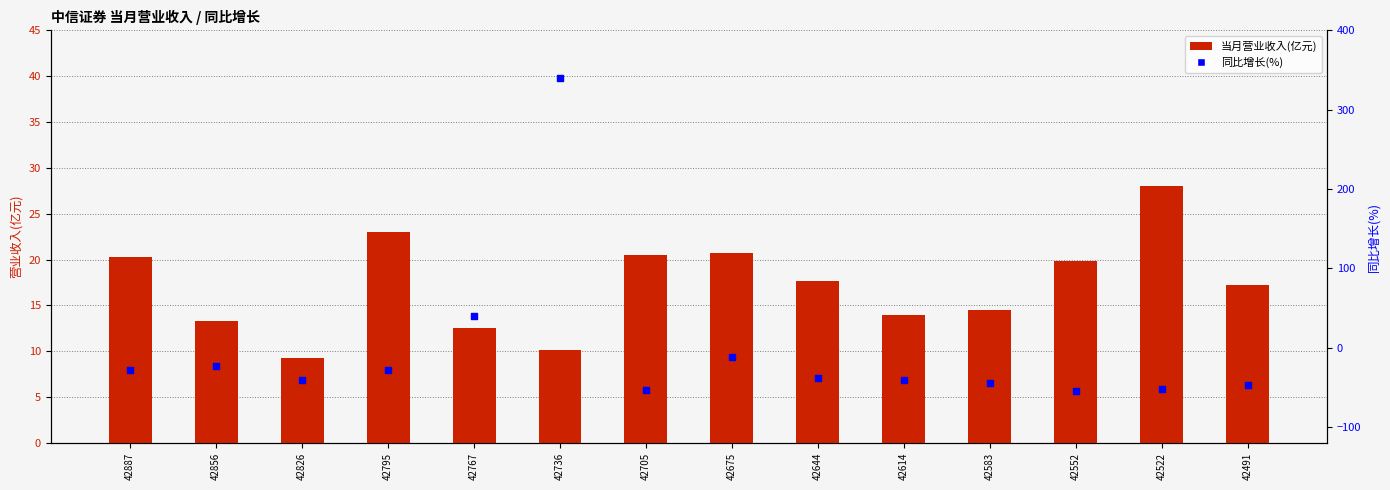

What are all the series names shown in the legend?

当月营业收入(亿元), 同比增长(%)